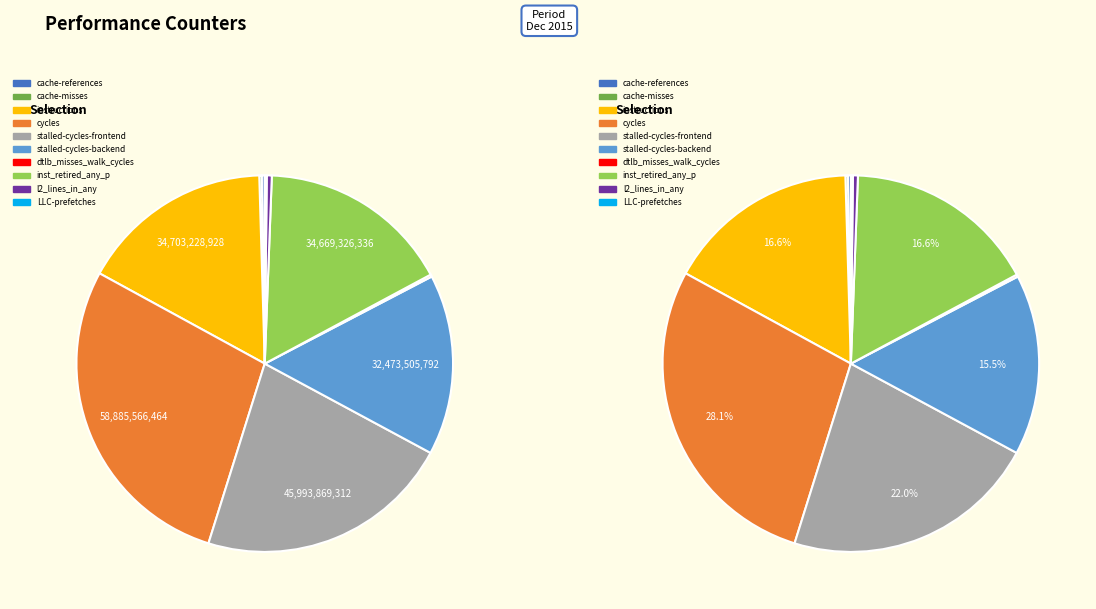

Which slice is the largest?

cycles